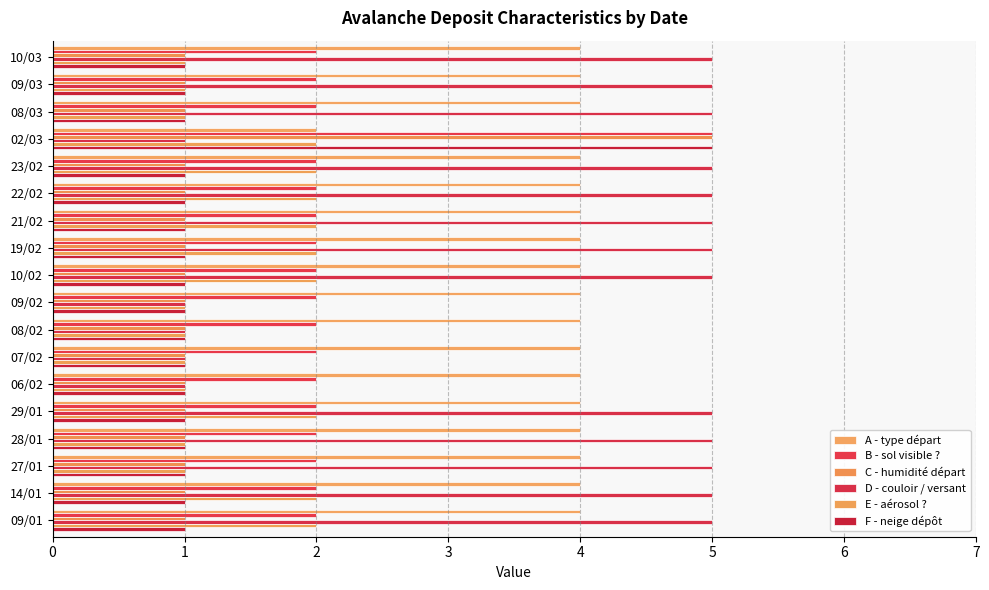

What is the lowest value of the A - type départ series?

2